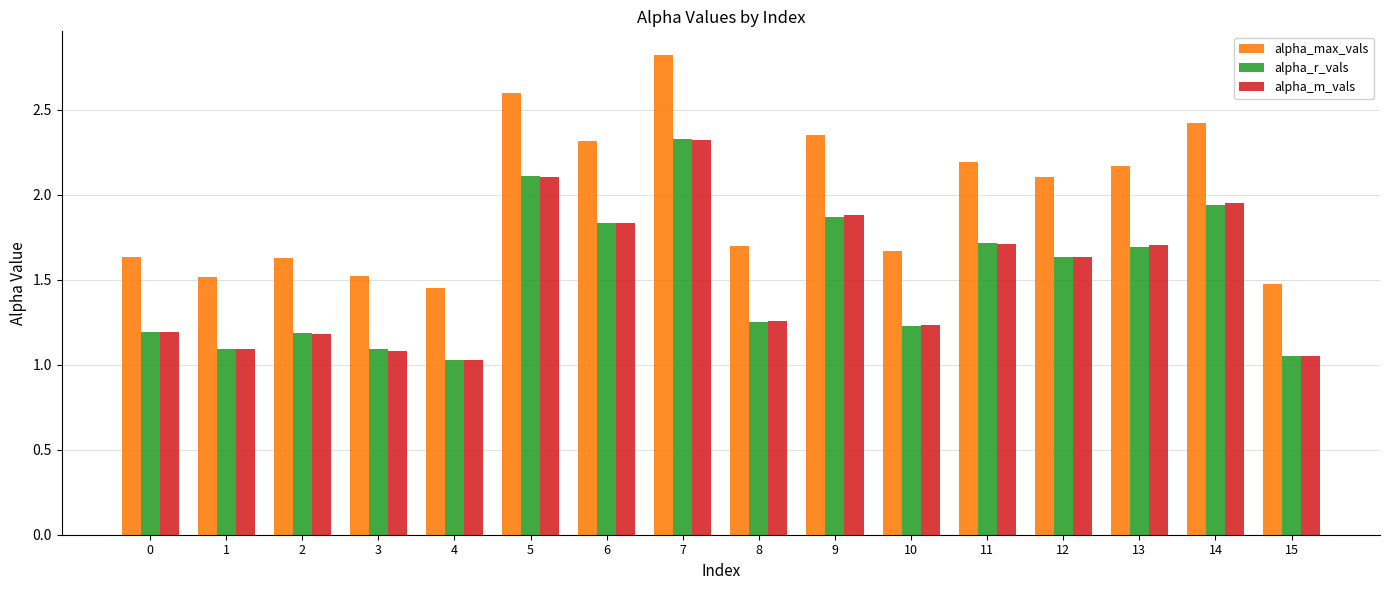

Where does the alpha_max_vals series first go above 2?

5